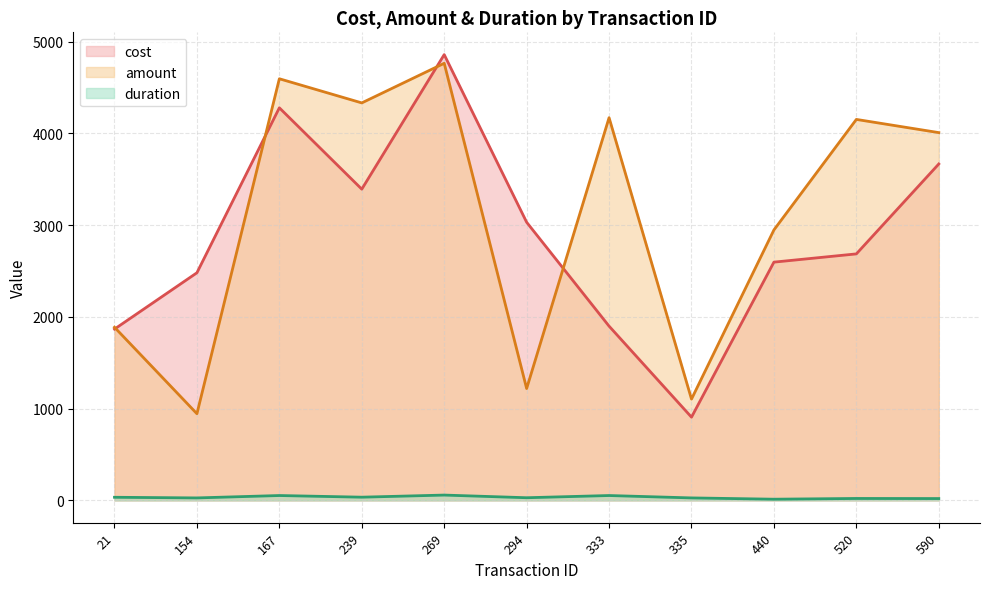

Does the chart have visible grid lines?

Yes